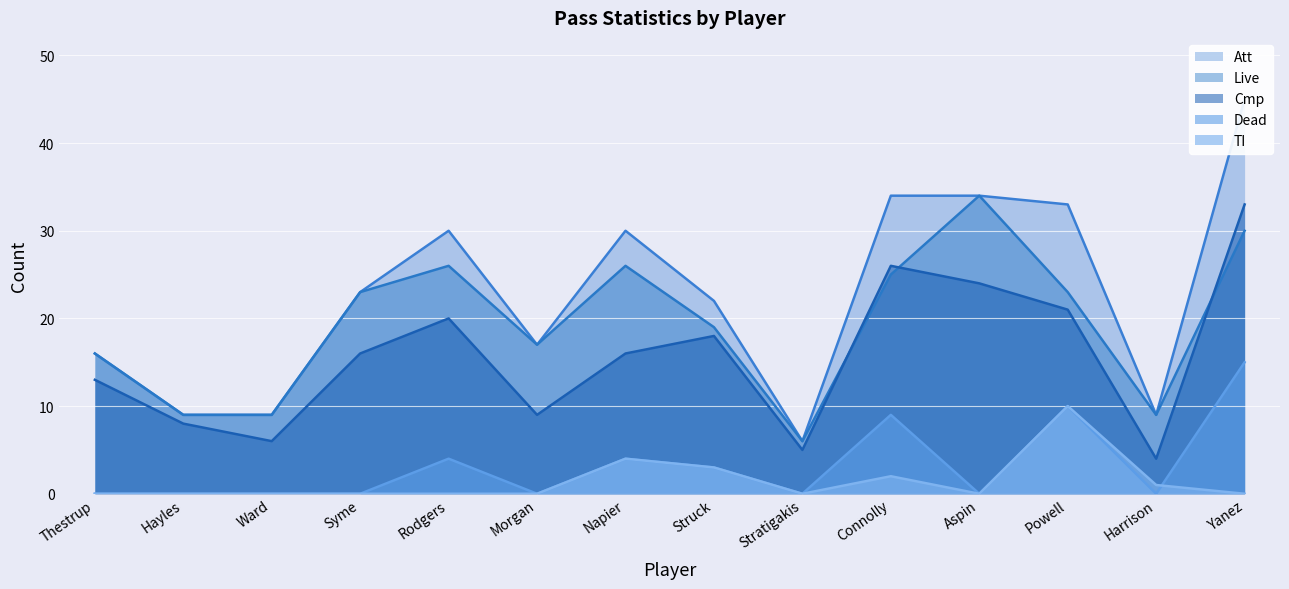

What is the sum of the TI values at Syme and Napier?

4